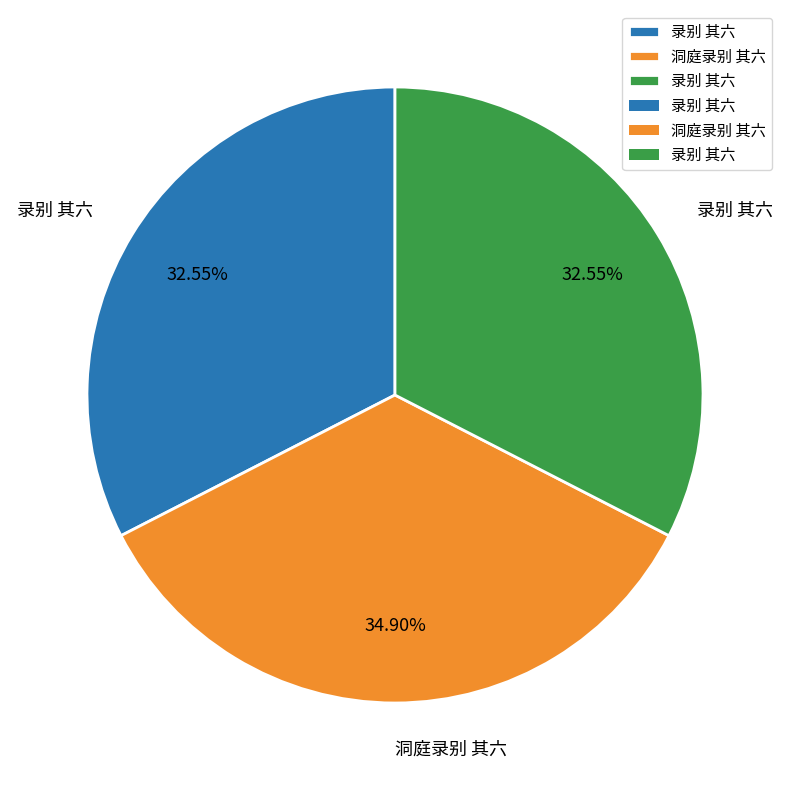

Is there a majority slice in this chart?

No